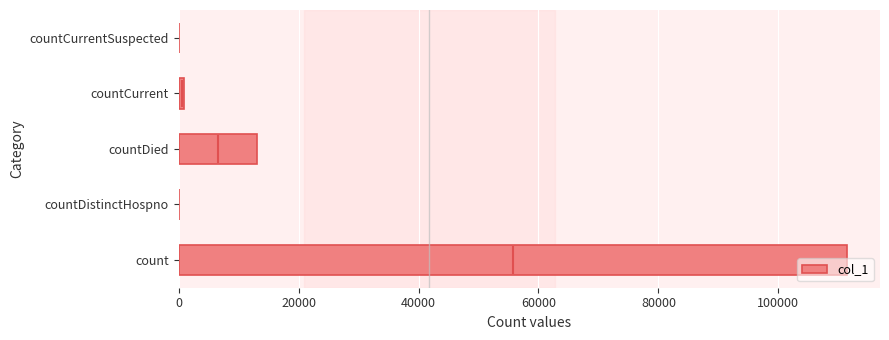

How many distinct data groups are displayed?

1